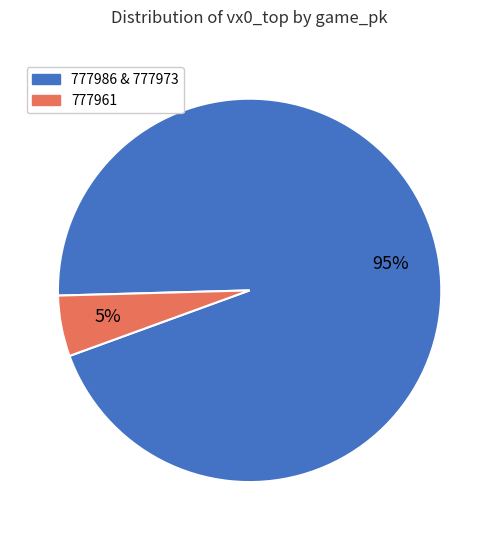

Is the sum of 777986 & 777973 and 777961 greater than half?

Yes